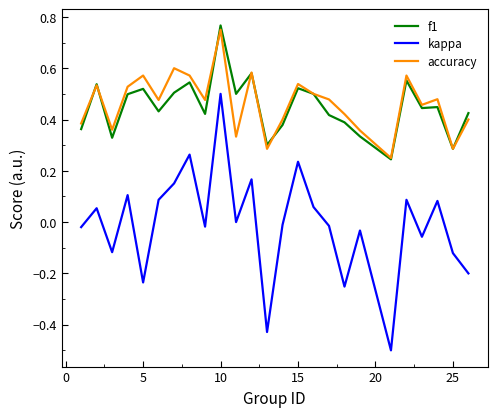

True or false: f1 and kappa cross at least once.

False